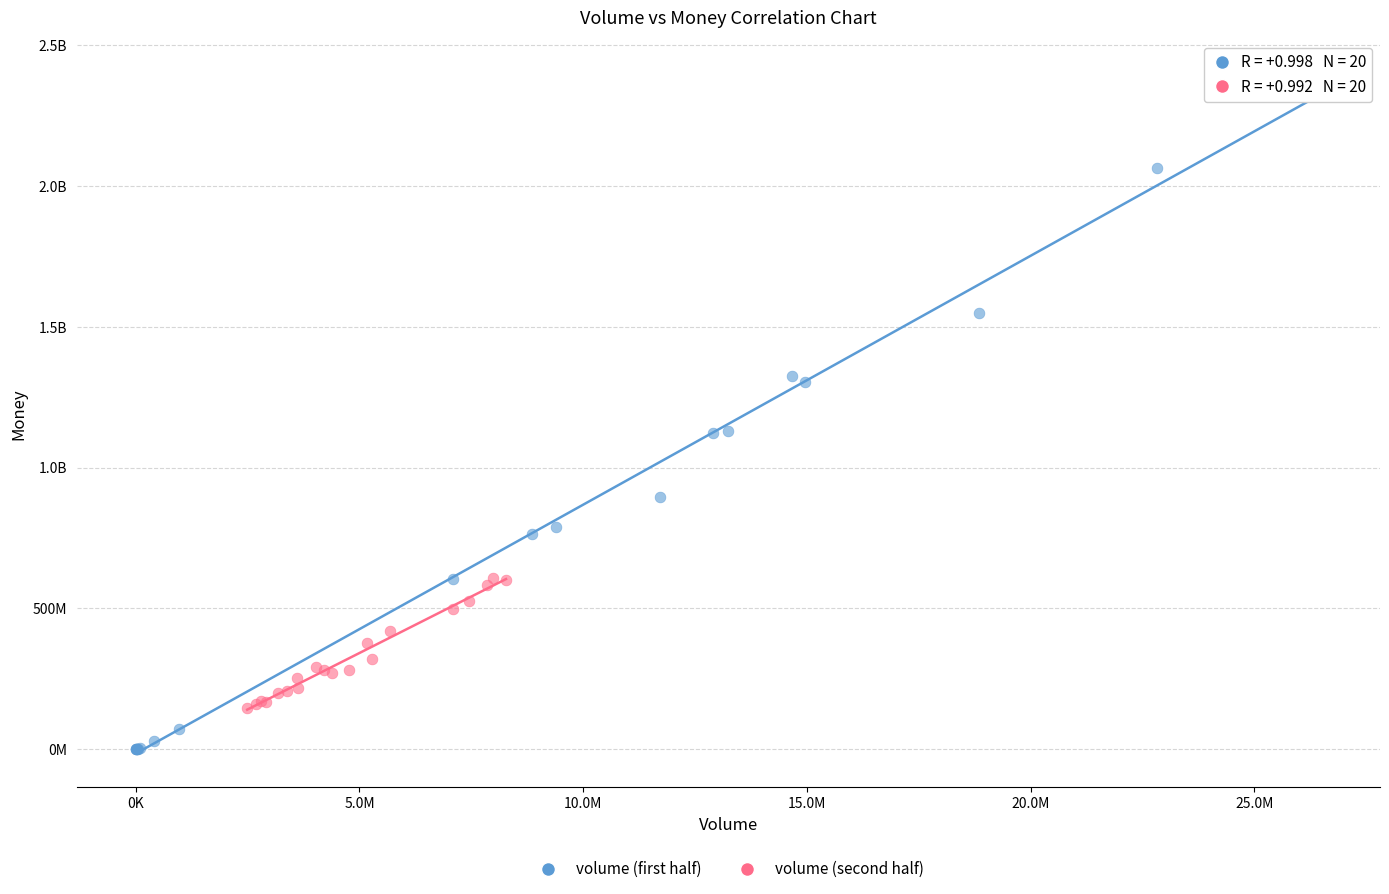

What are all the series names shown in the legend?

volume (first half), volume (second half)